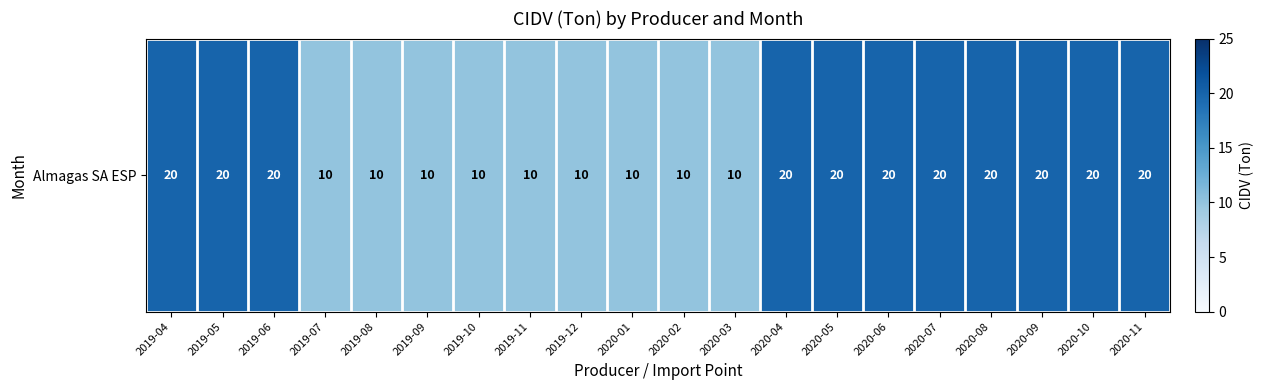

Rank the categories by value from lowest to highest.

2019-07, 2019-08, 2019-09, 2019-10, 2019-11, 2019-12, 2020-01, 2020-02, 2020-03, 2019-04, 2019-05, 2019-06, 2020-04, 2020-05, 2020-06, 2020-07, 2020-08, 2020-09, 2020-10, 2020-11